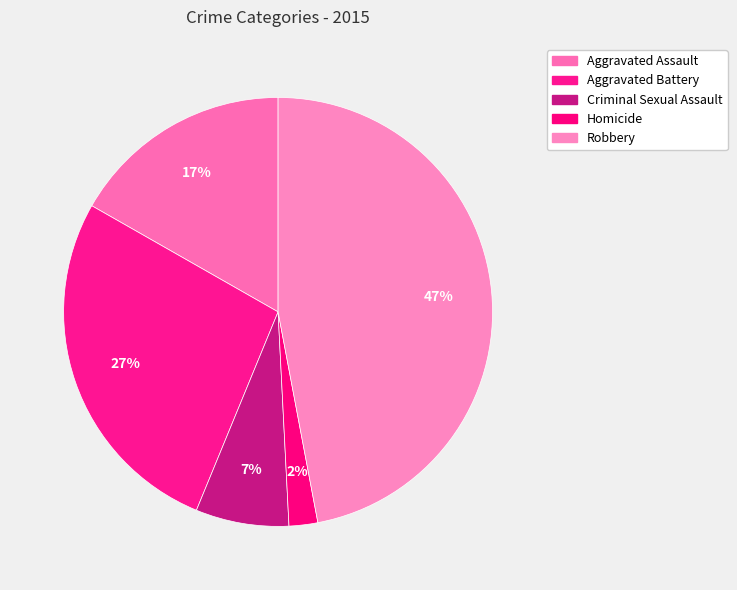

Rank the categories by value from highest to lowest.

Robbery, Aggravated Battery, Aggravated Assault, Criminal Sexual Assault, Homicide